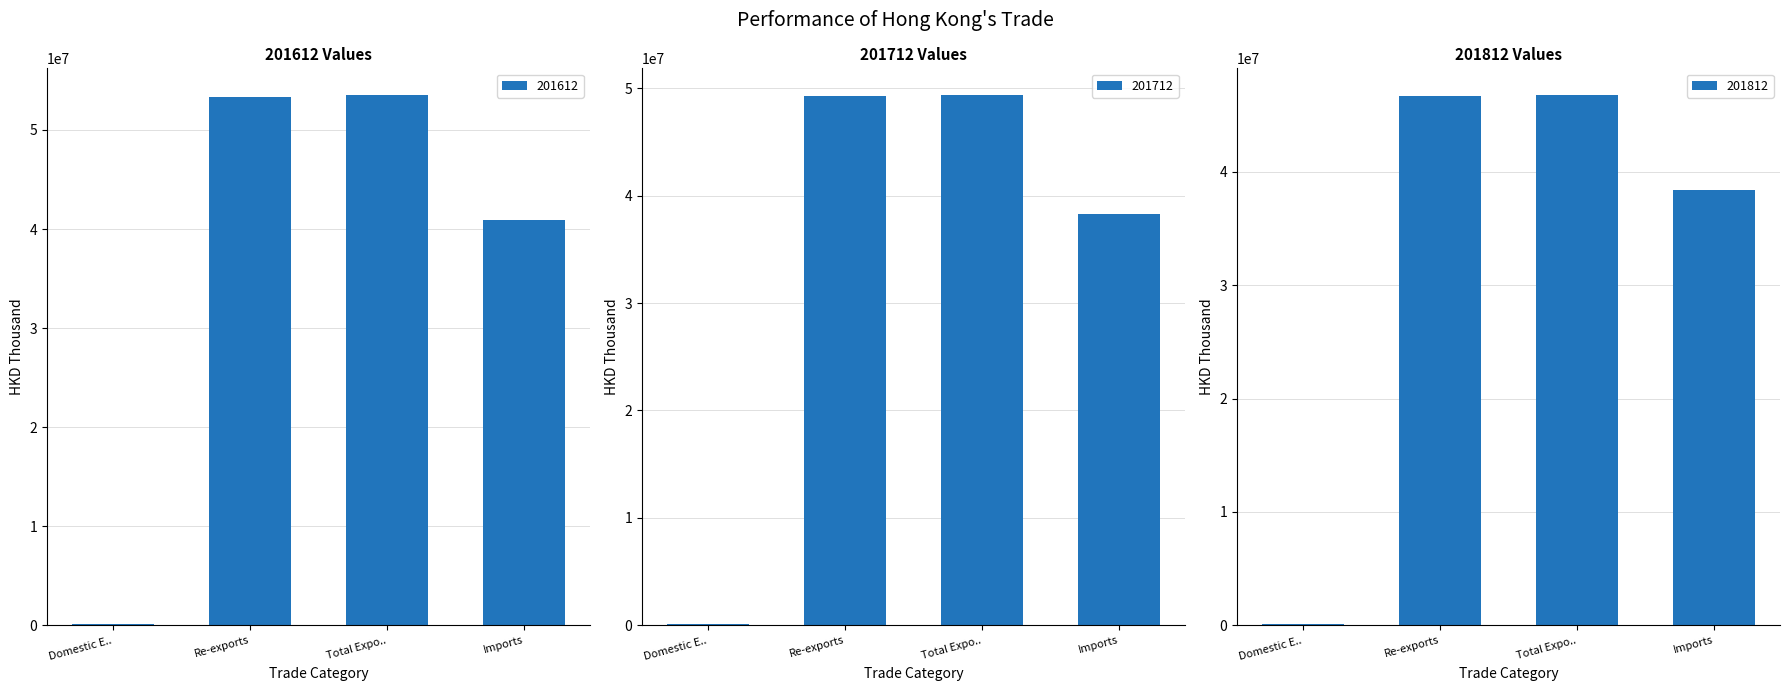

What are all the series names shown in the legend?

201612, 201712, 201812